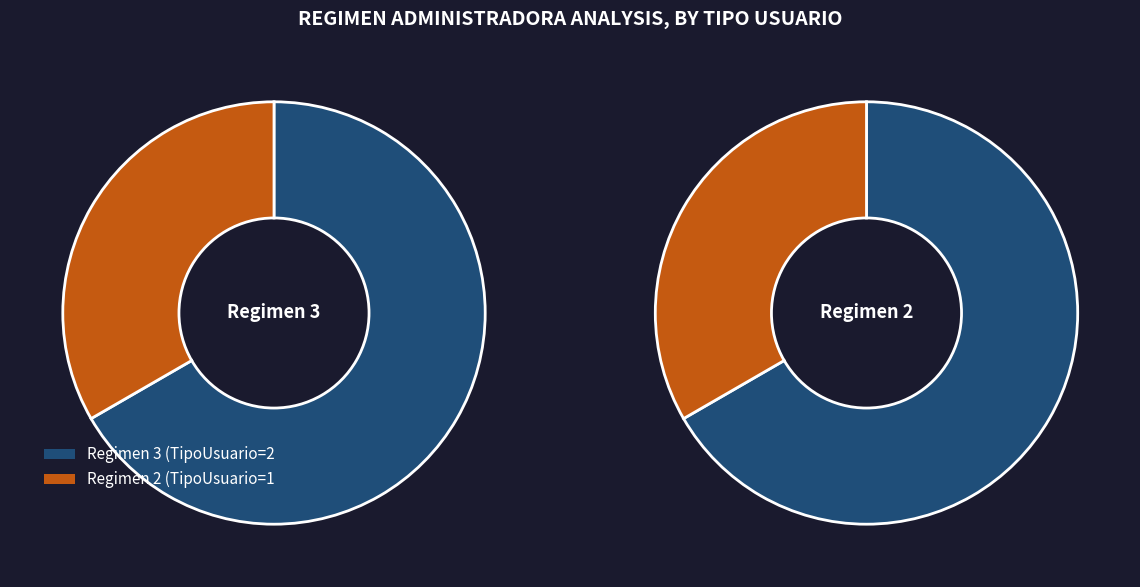

What percentage is the 2 slice, to the nearest percent?

33%